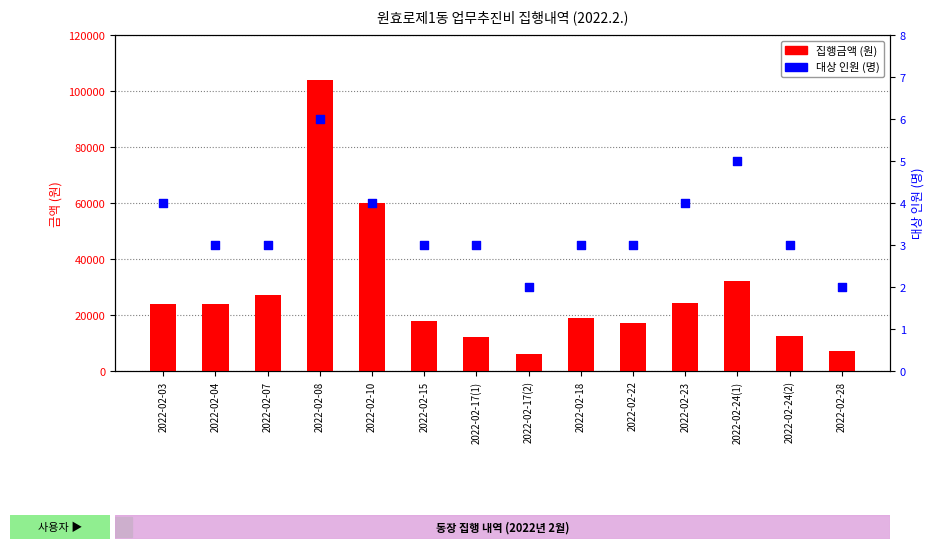

At how many categories does at least one series exceed 67456?

1